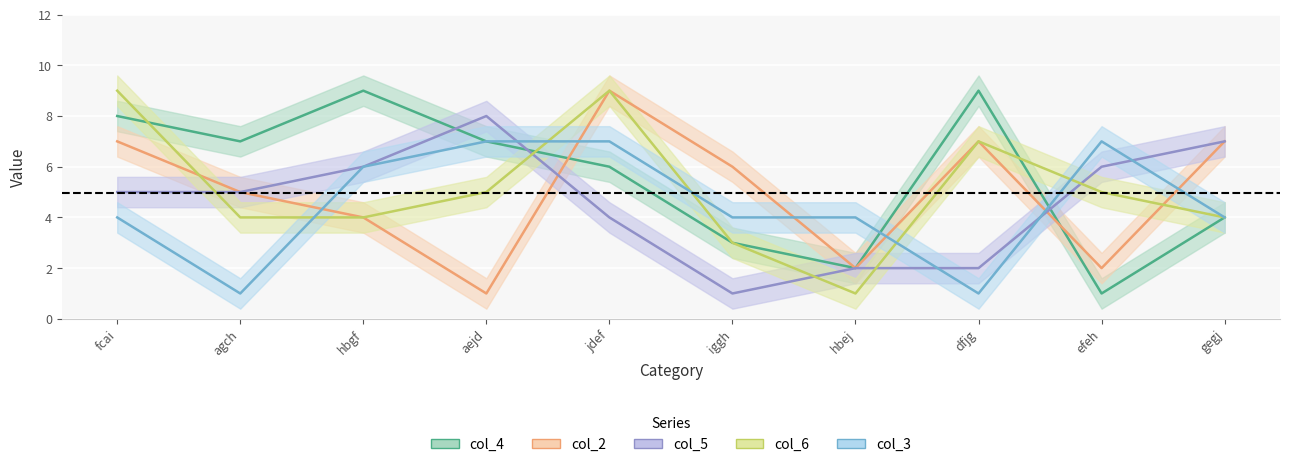

Rank the categories by col_5 value from lowest to highest.

iggh, hbej, dfjg, jdef, fcai, agch, hbgf, efeh, gegj, aejd